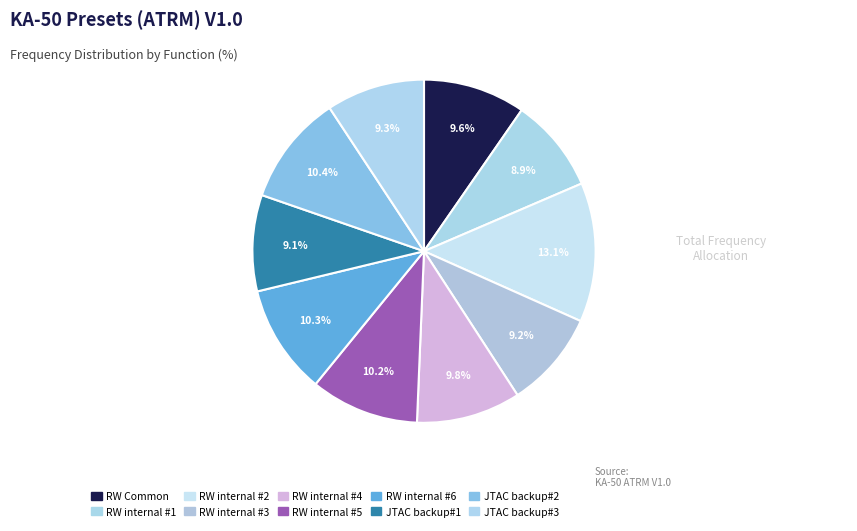

How many slices are in this pie chart?

10